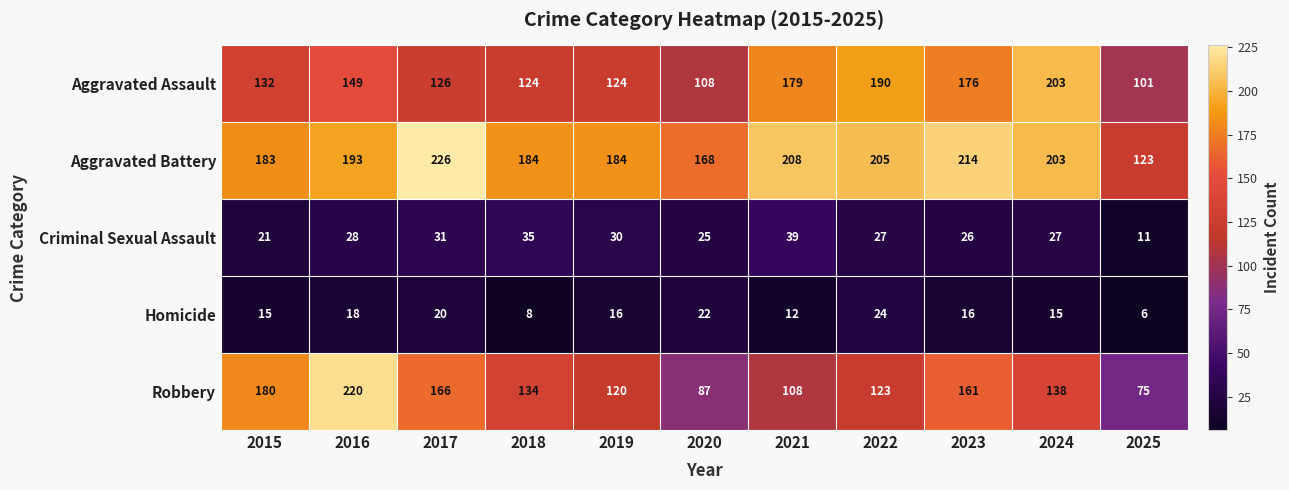

What is the difference between the maximum and minimum values in the Criminal Sexual Assault series?

28